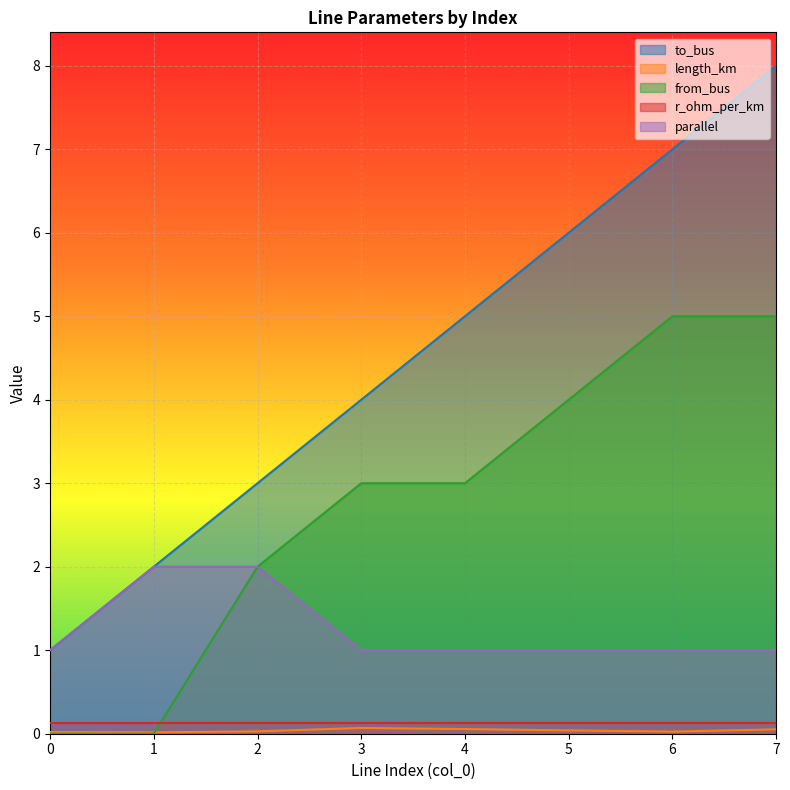

The from_bus series shows 3.0 at 3. True or false?

True